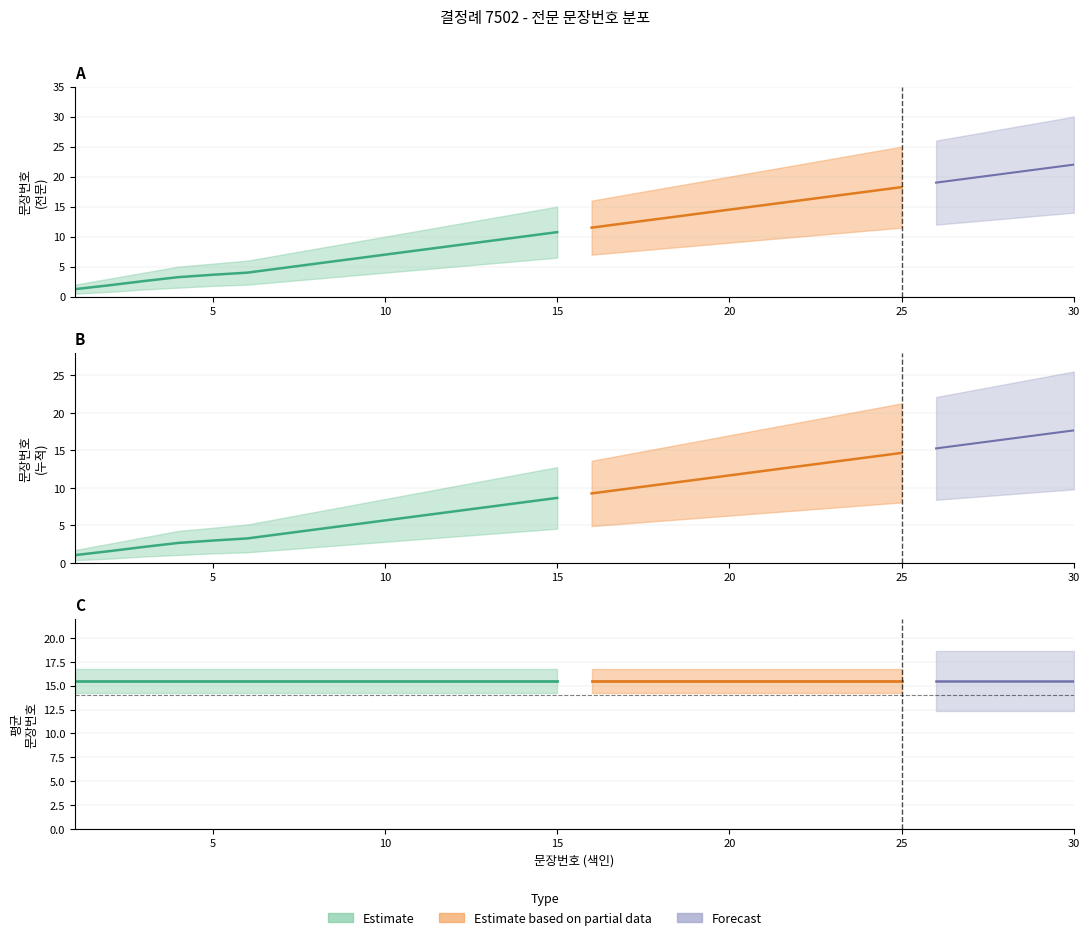

What is the value of the upper_estimate point at the 10th from the left?

10.0